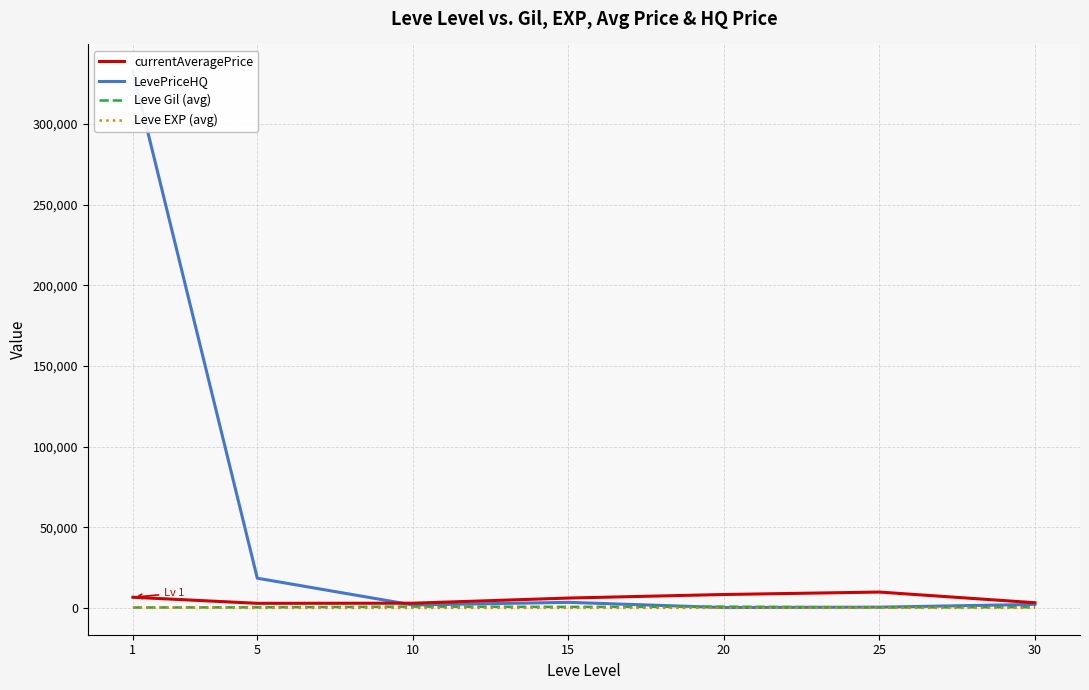

Which series has the largest total across all categories?

LevePriceHQ